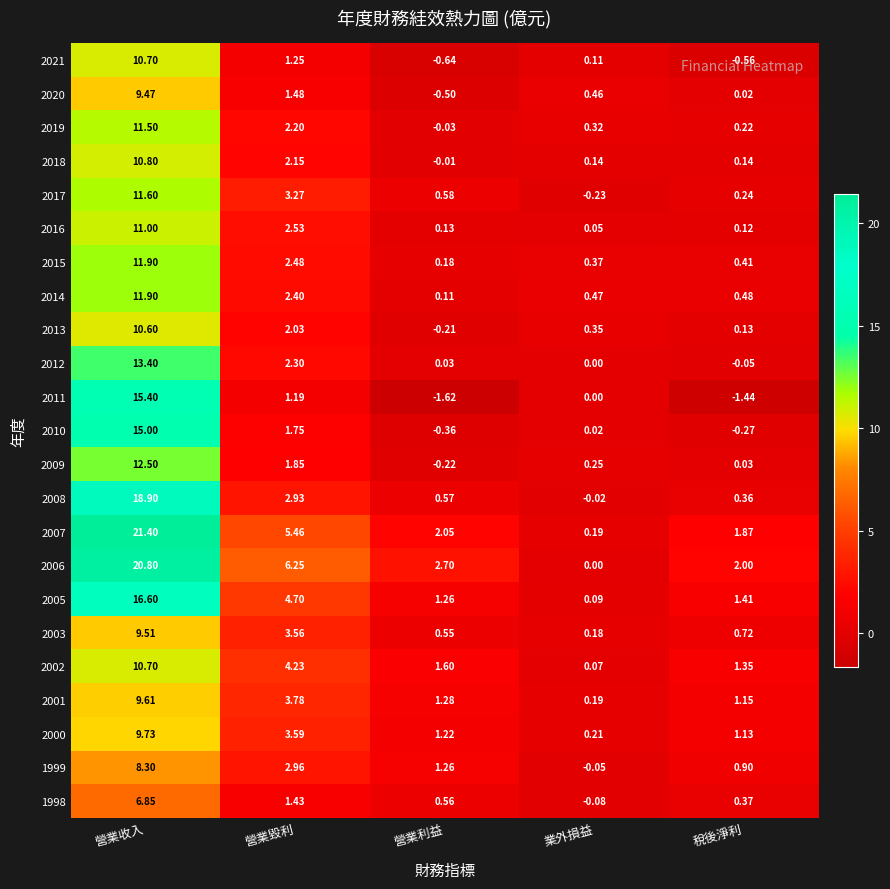

Which category has the highest value in the 2007 series?

營業收入